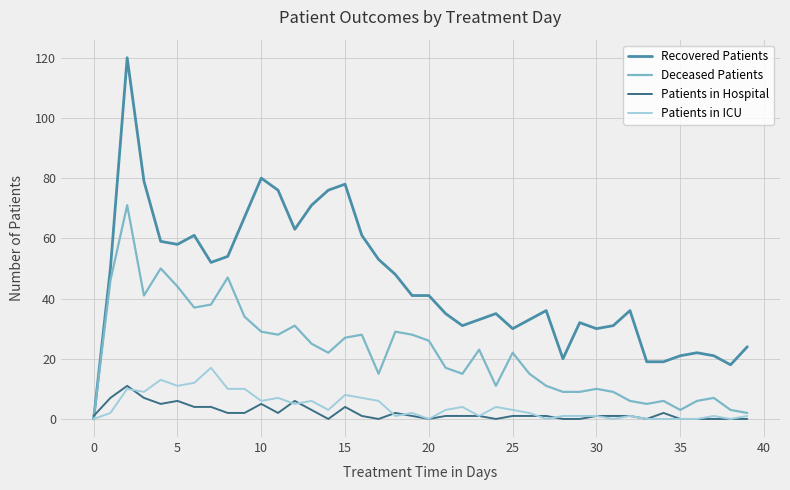

What is the sum of all Patients in Hospital values?

84